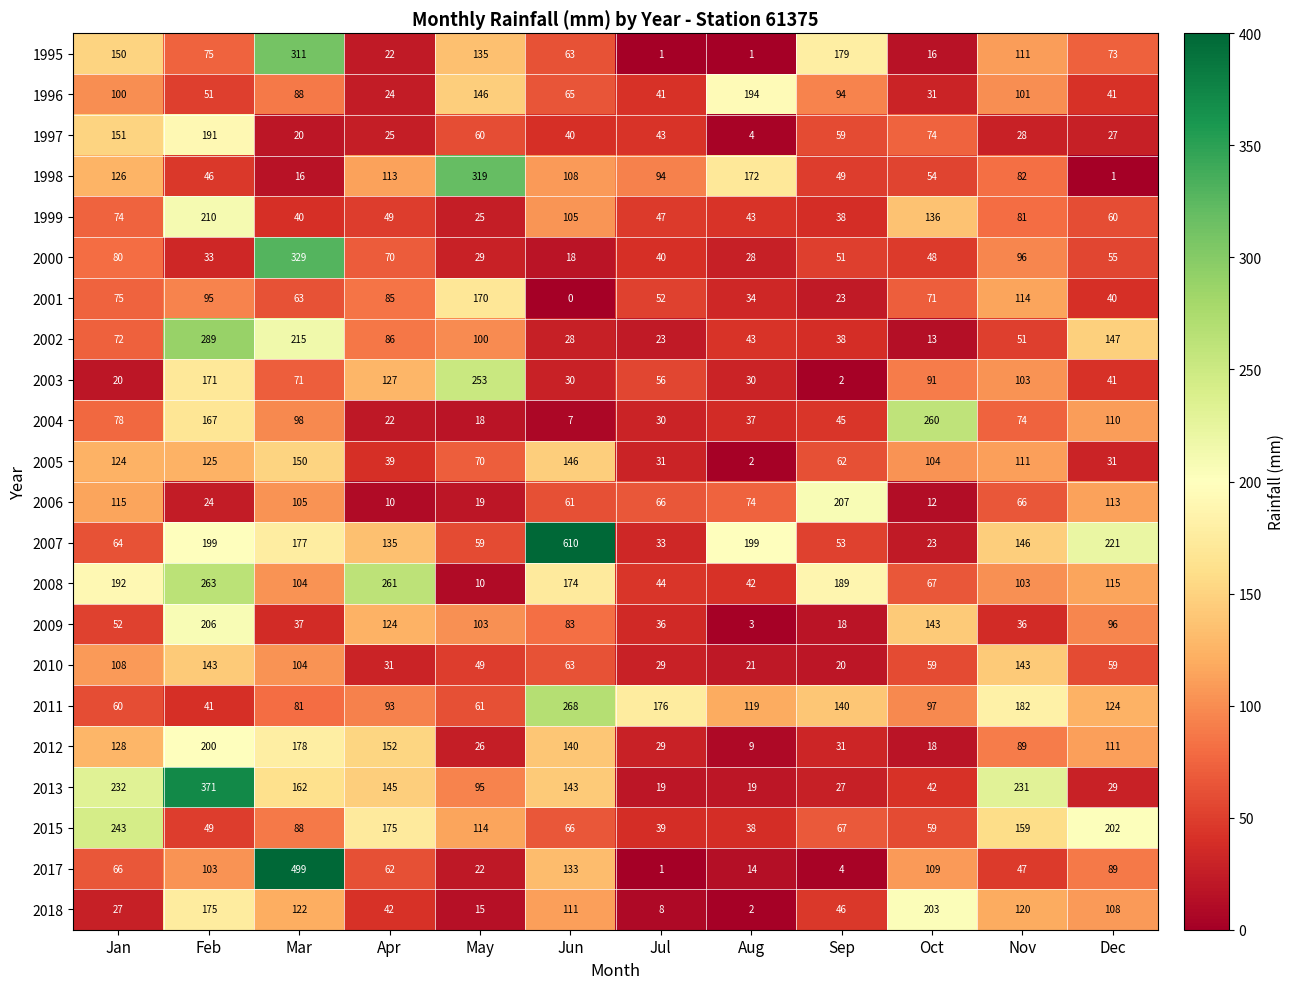

Is the value of 2018 at Sep greater than the value of 2003 at Jul?

No